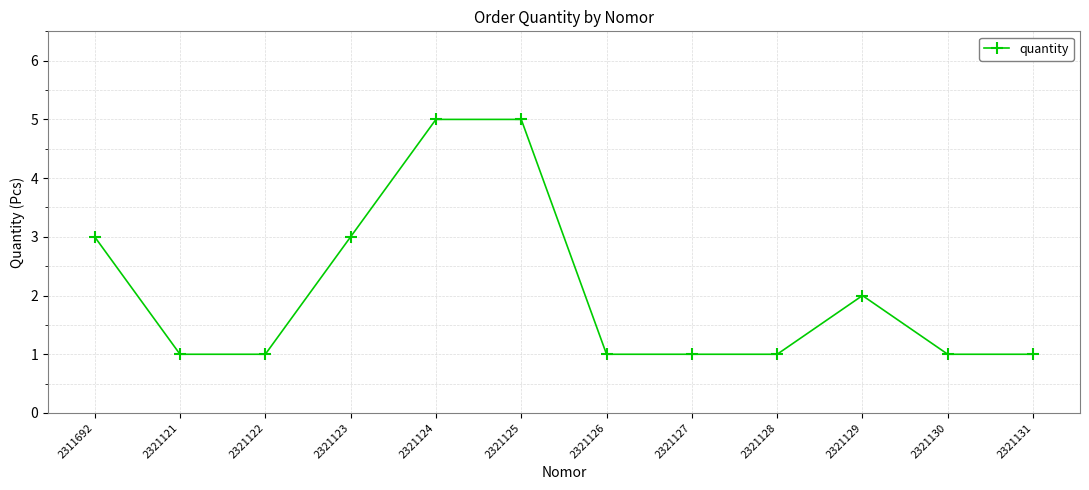

What is the difference between the maximum and second lowest values?

4